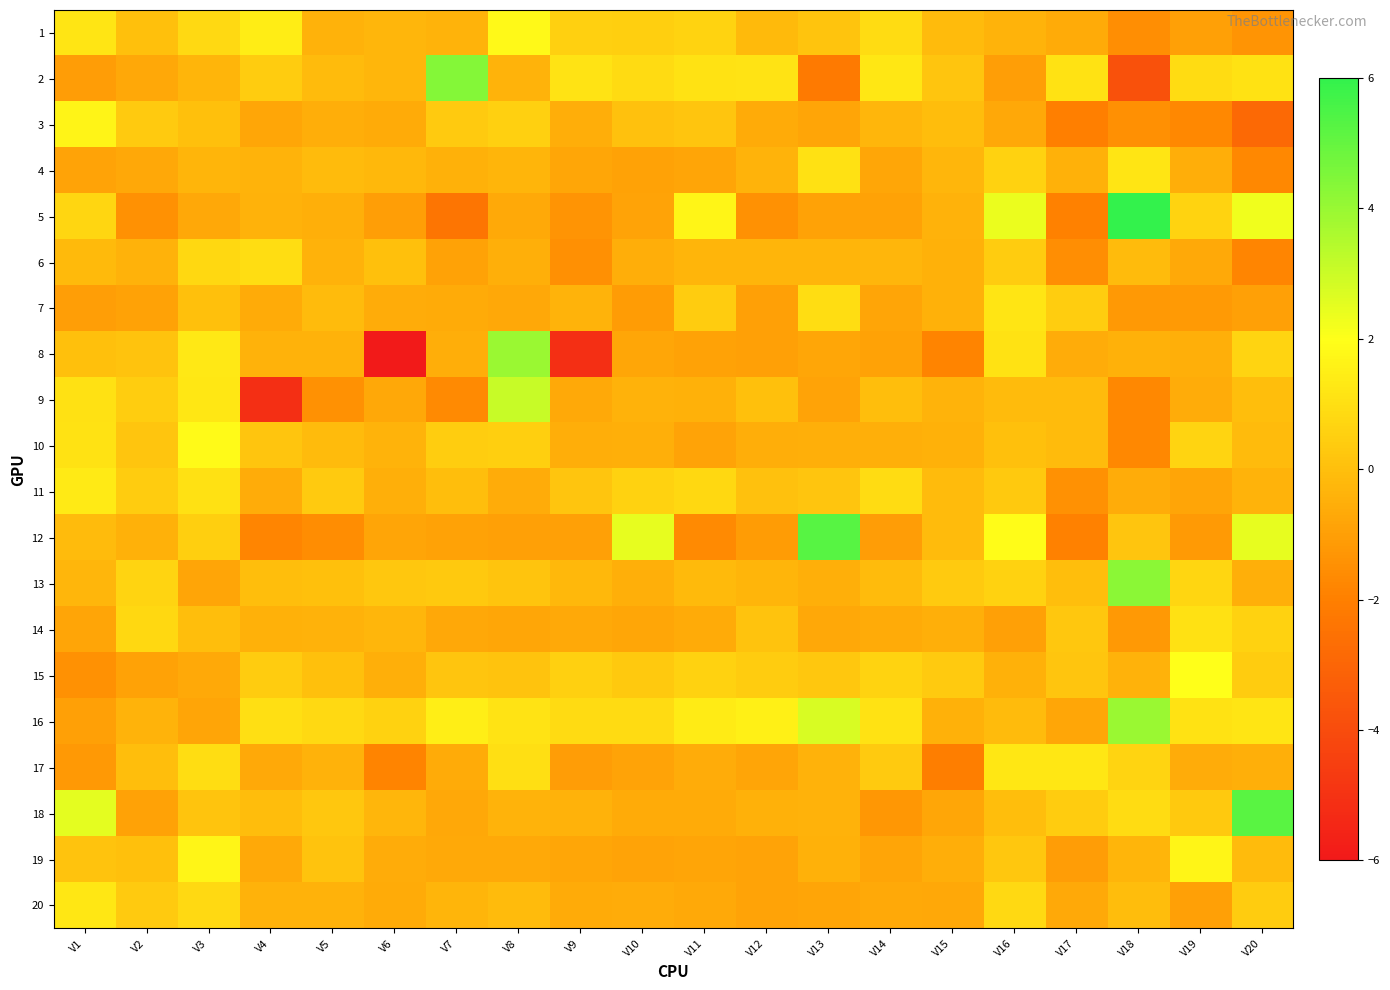

How many series are shown in this chart?

20